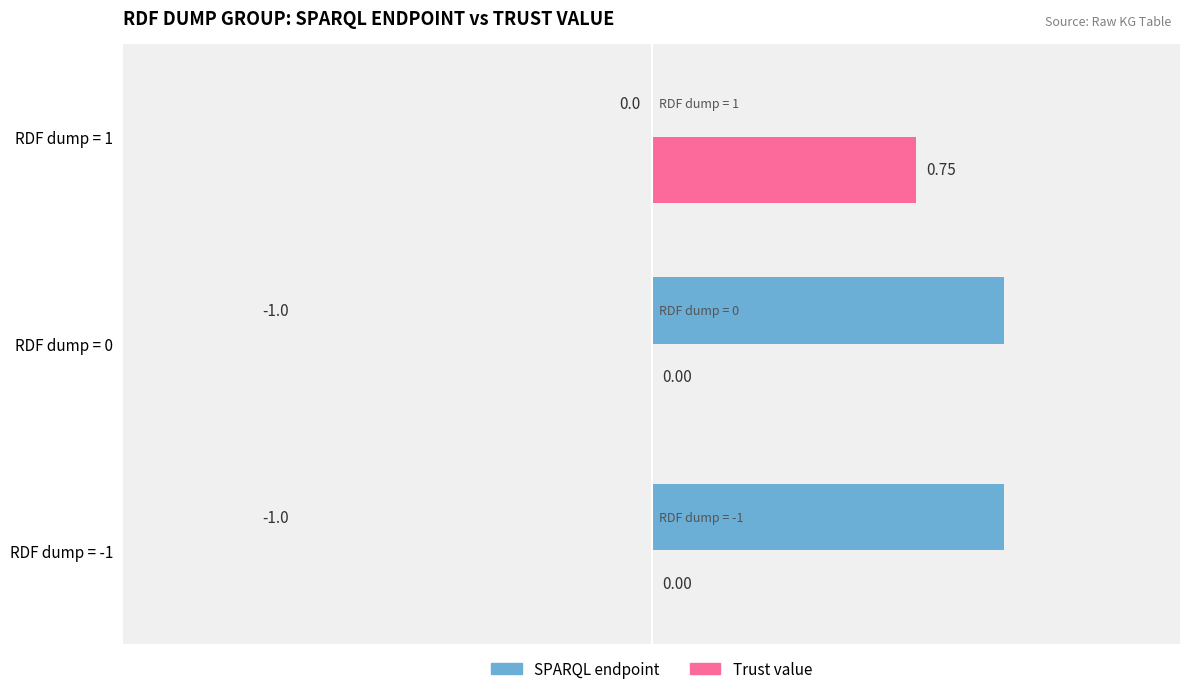

Which series has the largest total across all categories?

SPARQL endpoint